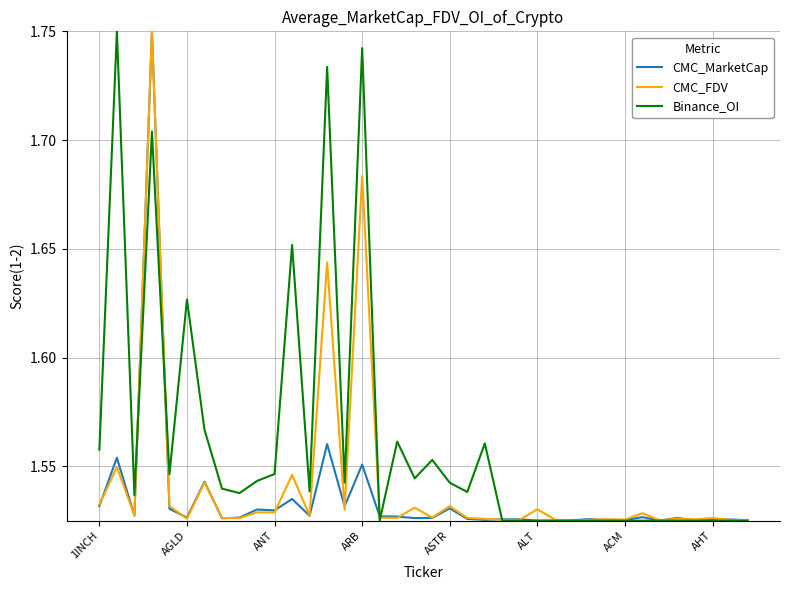

List the series in order of their overall mean, lowest first.

CMC_MarketCap, CMC_FDV, Binance_OI